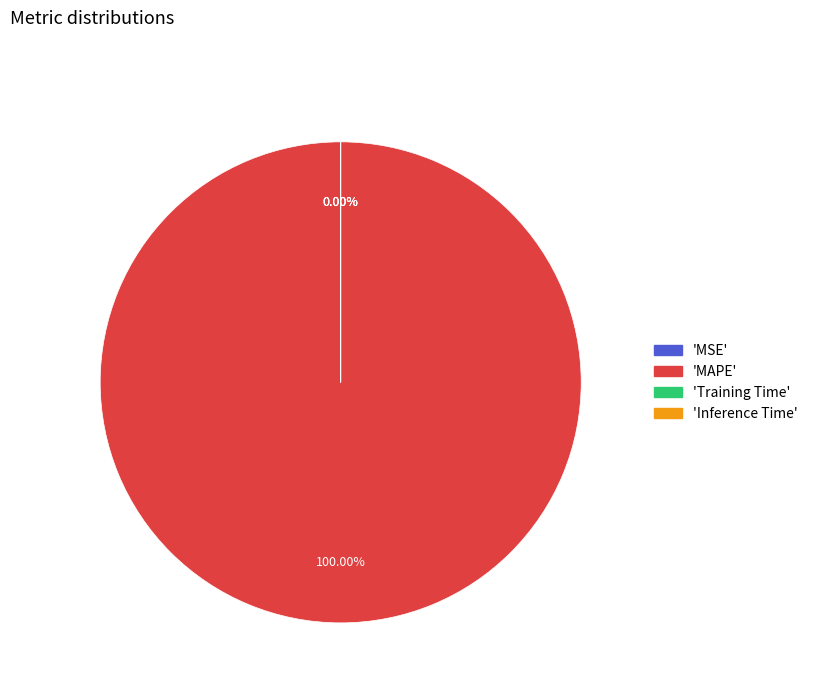

How many slices are in this pie chart?

4